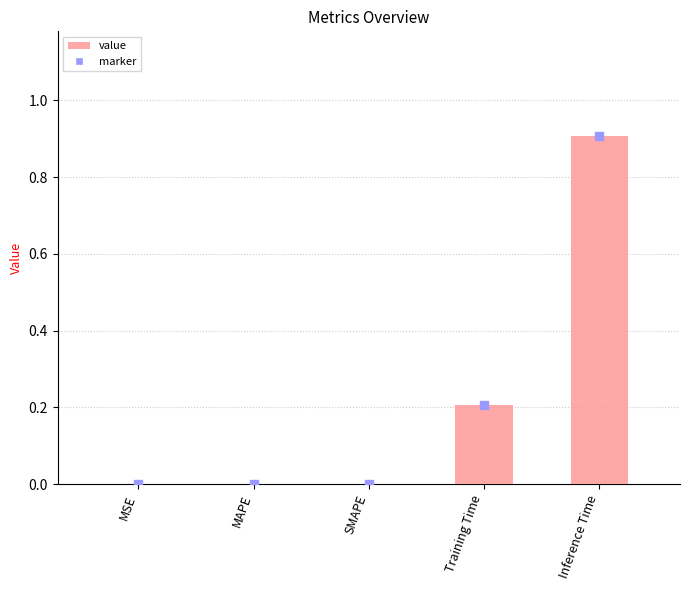

Which has a higher value, Inference Time or MAPE?

Inference Time